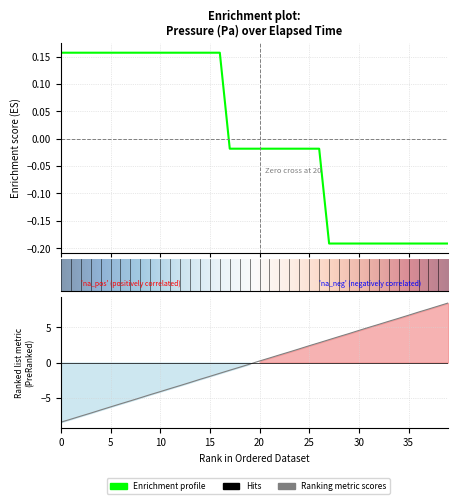

Where do pressure and elapsed first cross each other?

19 and 20